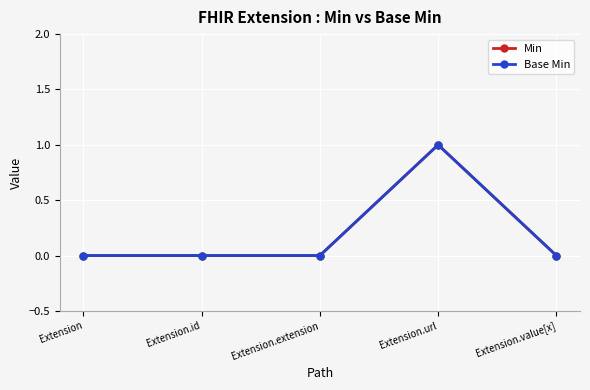

Is this an area chart (filled region under the line)?

No